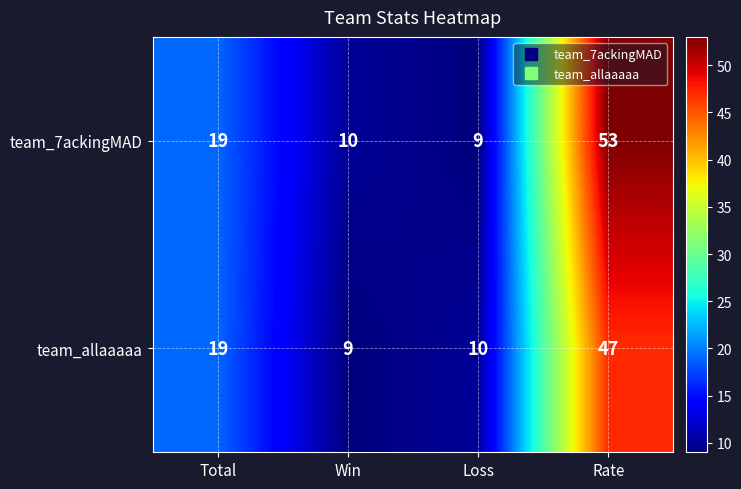

How many values in the team_allaaaaa series are below 19?

2